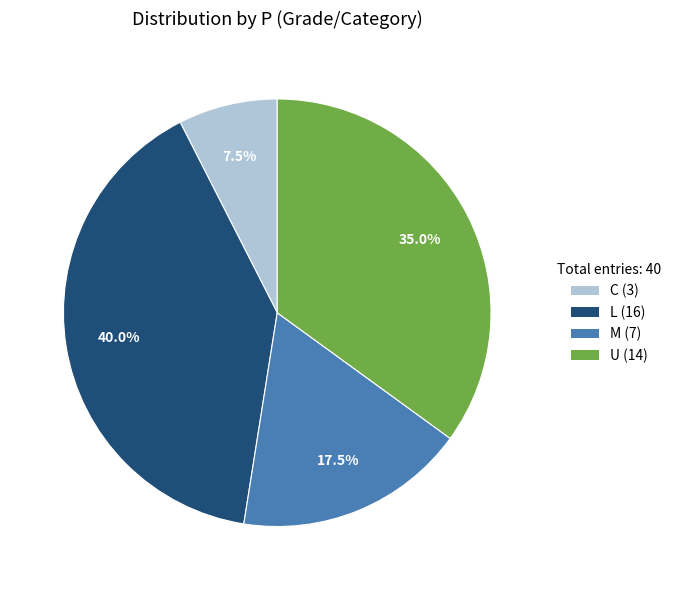

What percentage is the U slice, to the nearest percent?

35%